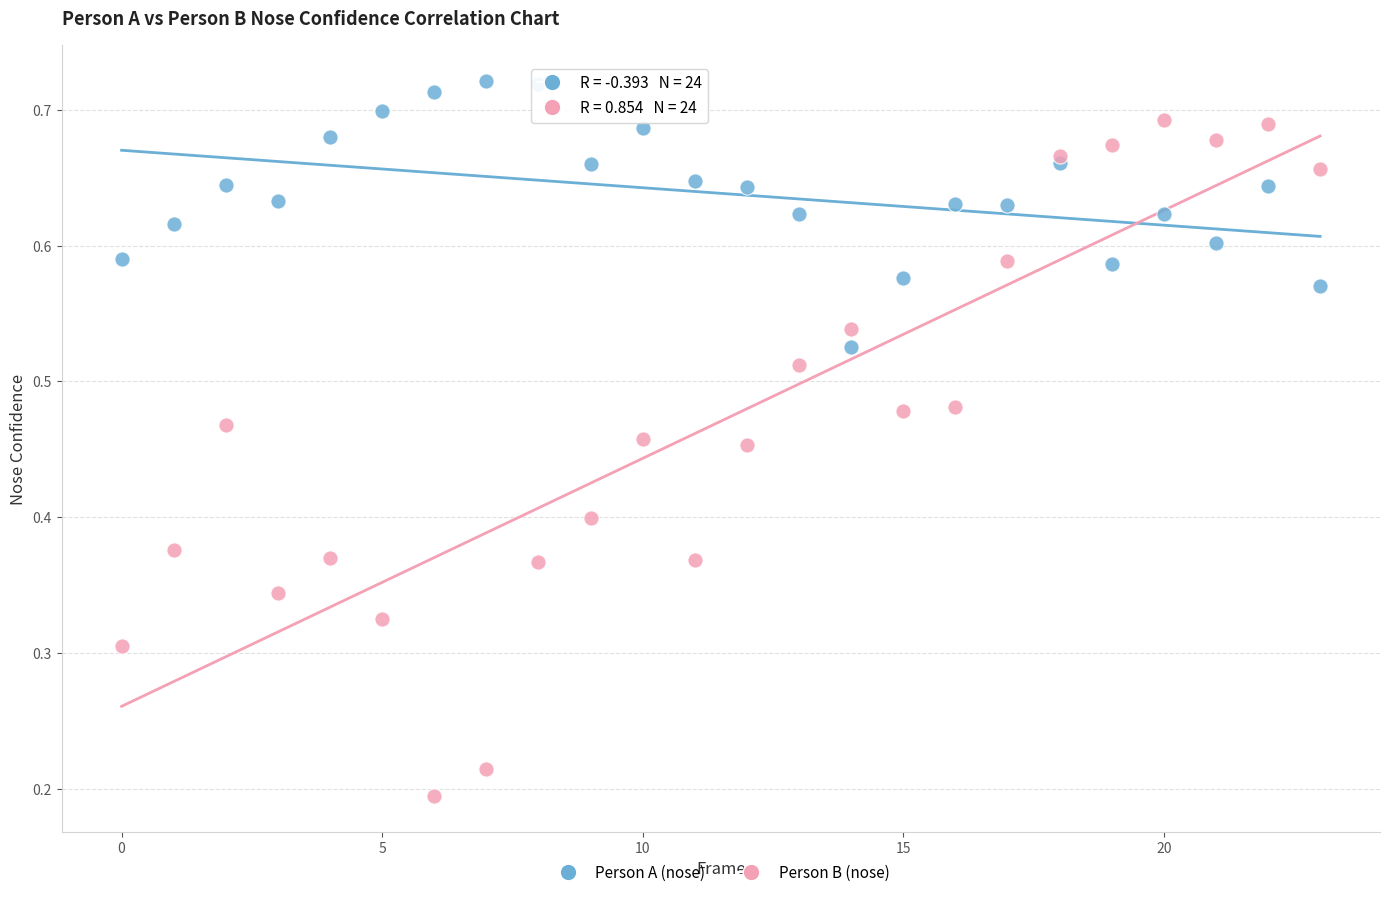

Which series contains the lowest Y value?

Person B (nose)